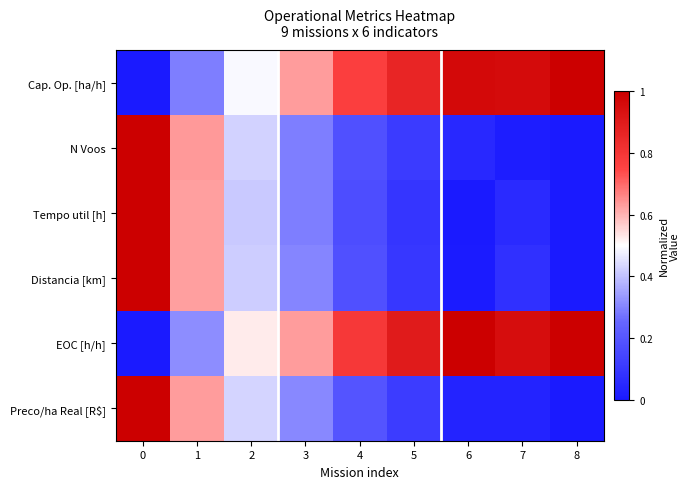

Count the number of data series in this chart.

6